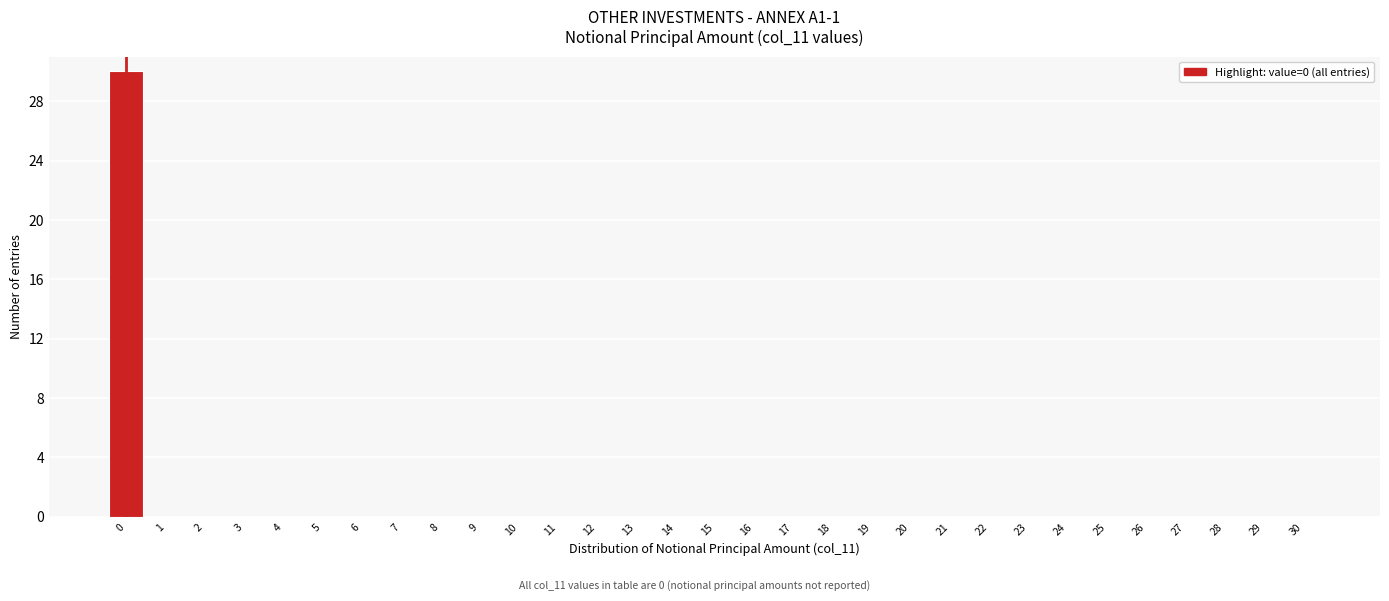

The chart shows a value of -9 at 20. True or false?

False